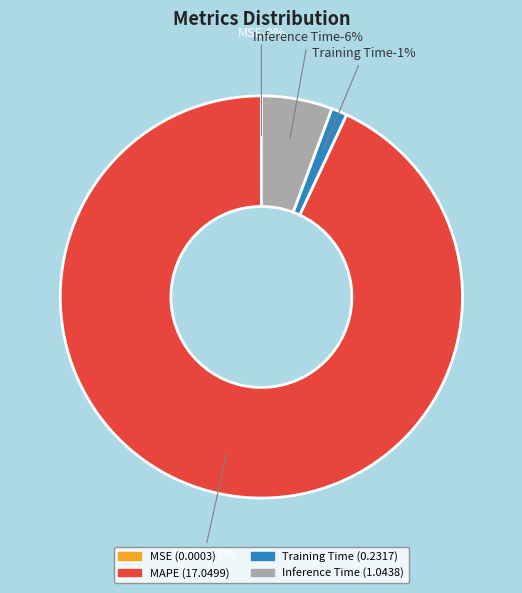

Is it true that MAPE is 99% of the pie?

False